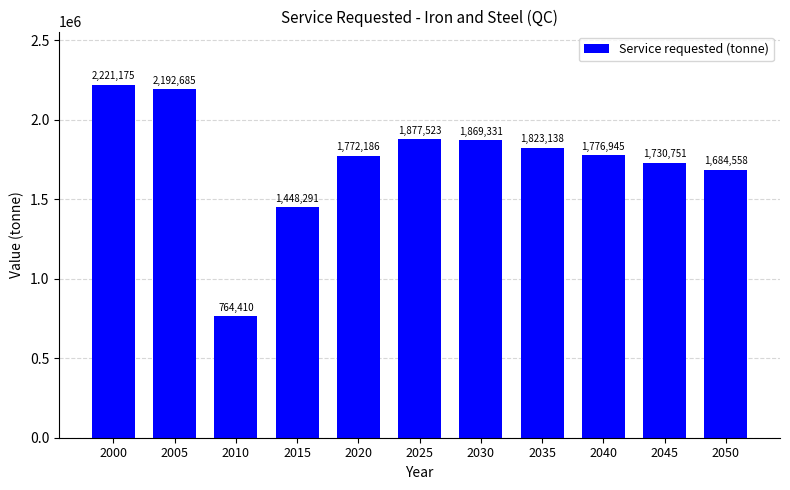

Where does the data first go above 1776944?

2000